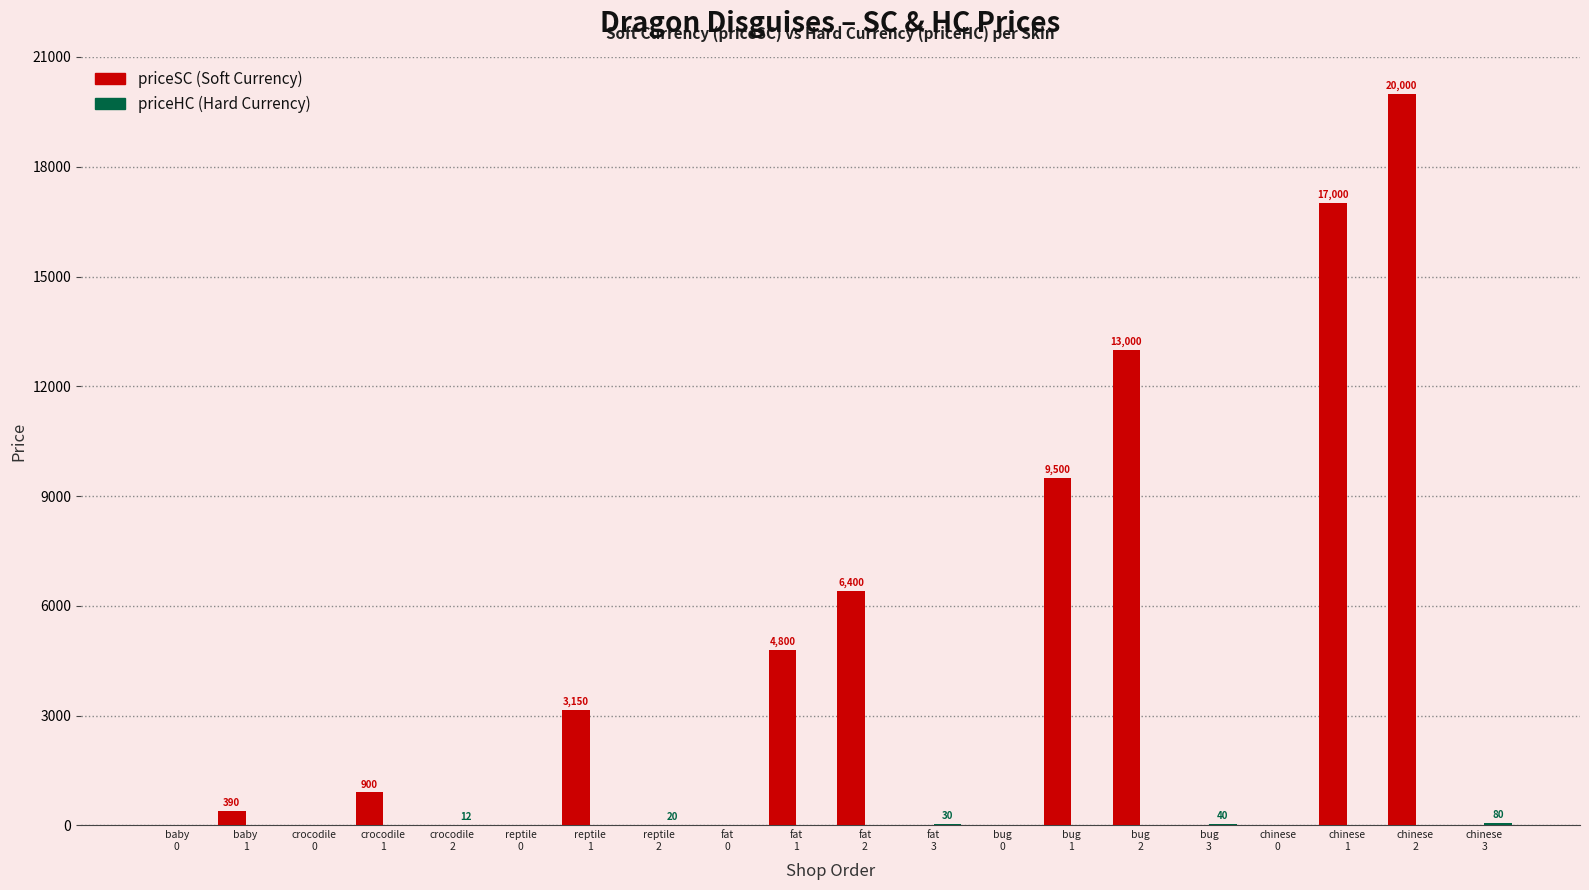

What is the greatest value displayed?

20000